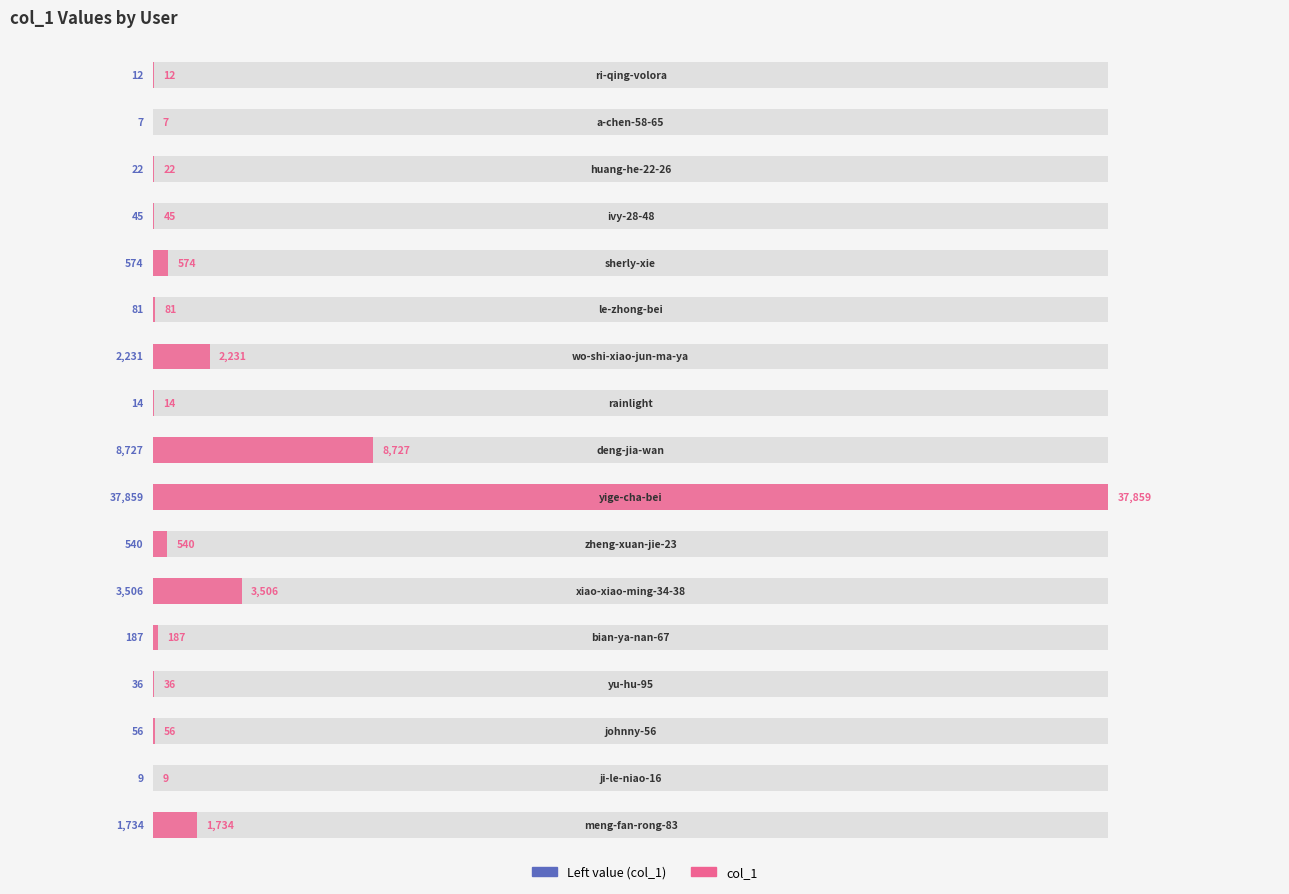

What is the value of the 16th bar from the left?

7